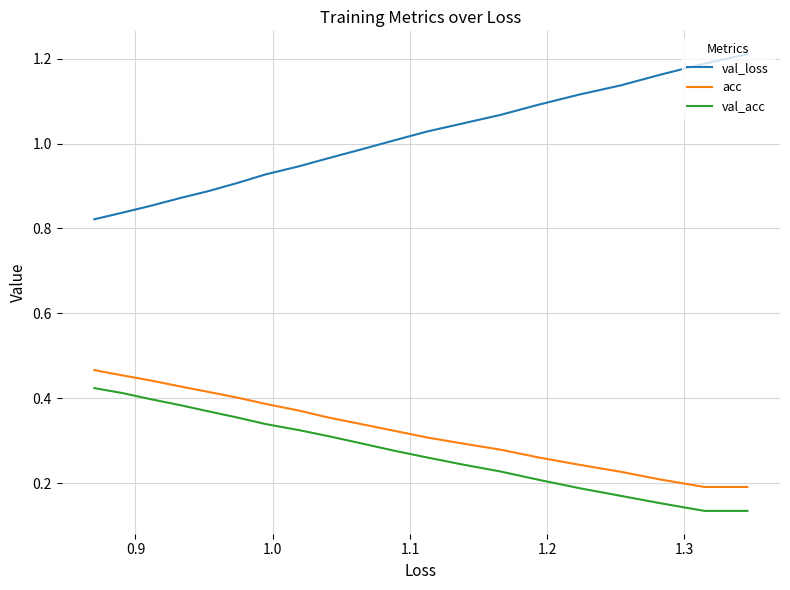

In acc, how many points are lower than both neighbors (excluding endpoints)?

1